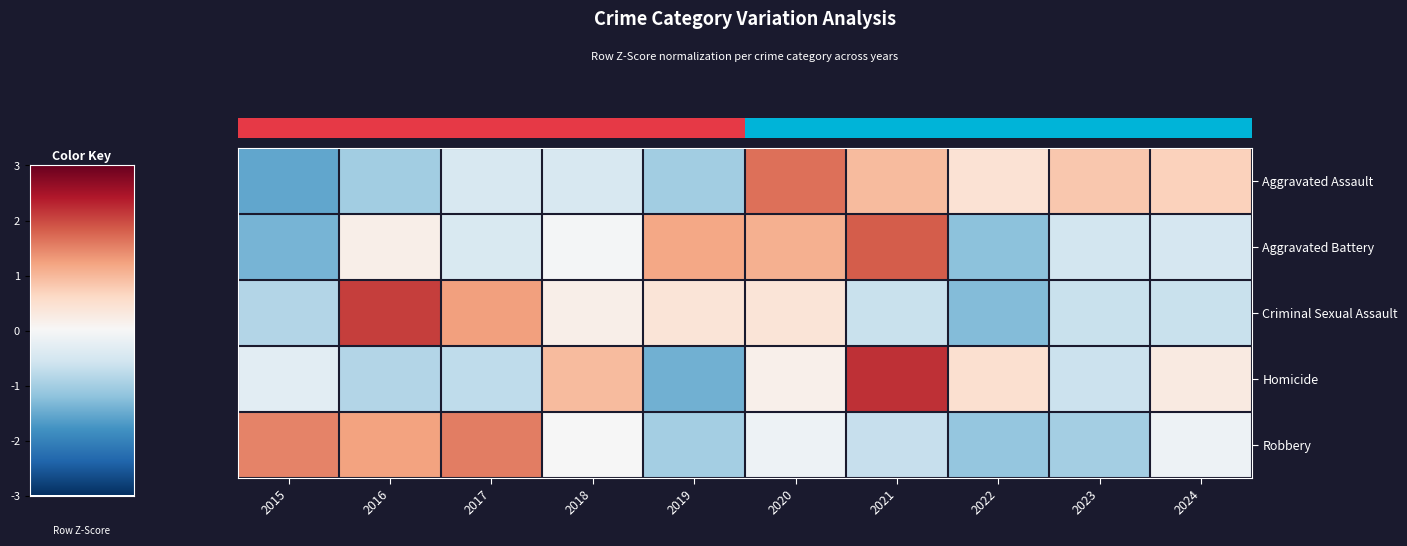

What is the difference between the second highest and minimum values in the Criminal Sexual Assault series?

2.5